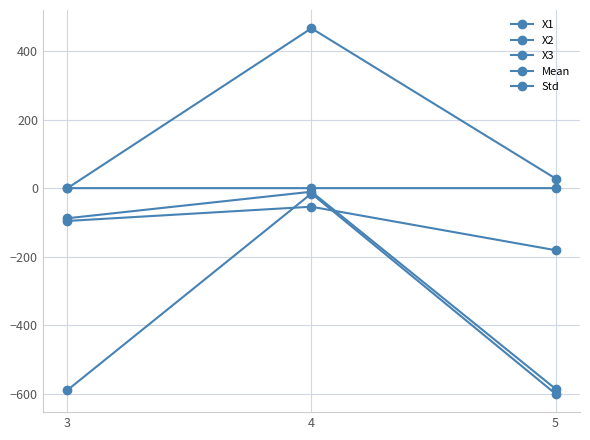

Rank the categories by X1 value from highest to lowest.

4, 3, 5